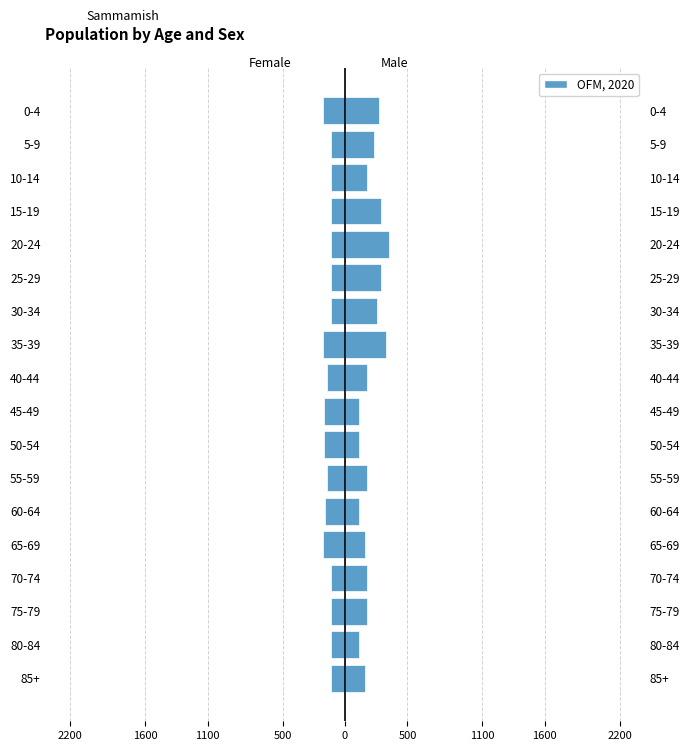

Which has a higher value, 25-29 or 15-19?

15-19